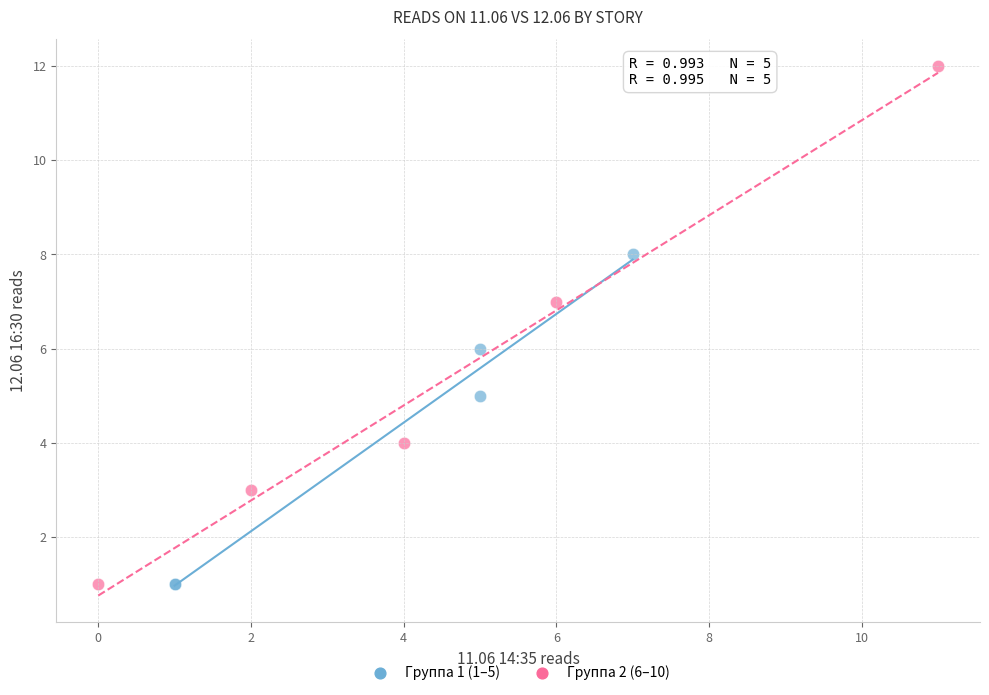

Which series has the widest spread of Y values?

Группа 2 (6–10)